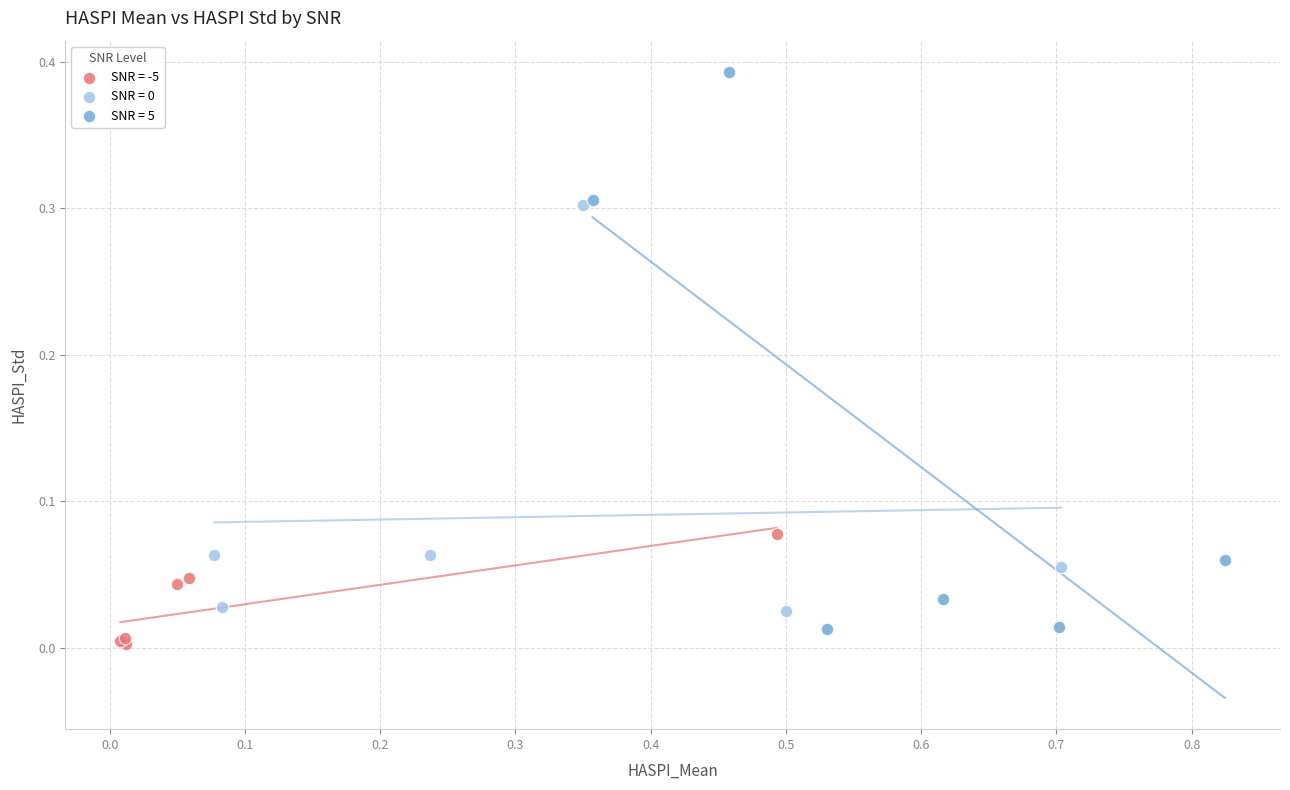

Which series reaches the maximum Y coordinate?

SNR = 5